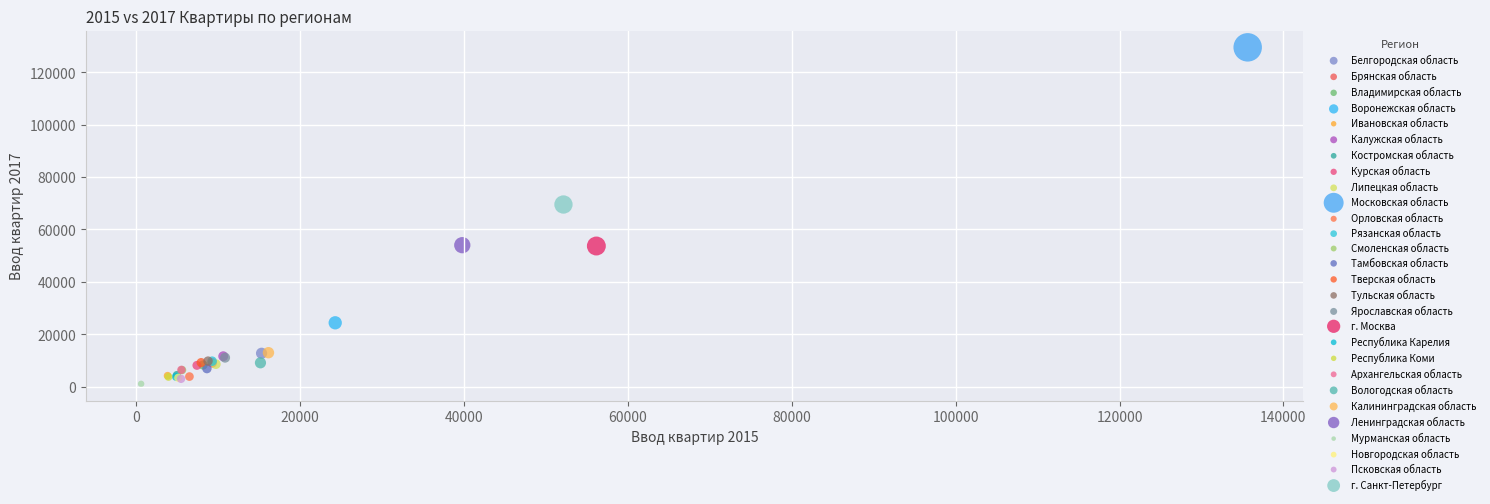

Which series reaches the maximum Y coordinate?

Московская область